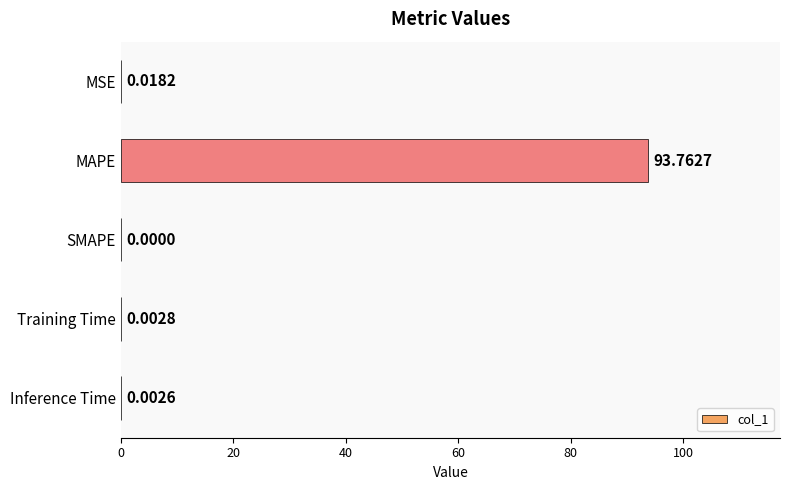

Which label corresponds to the largest value in the chart?

MAPE